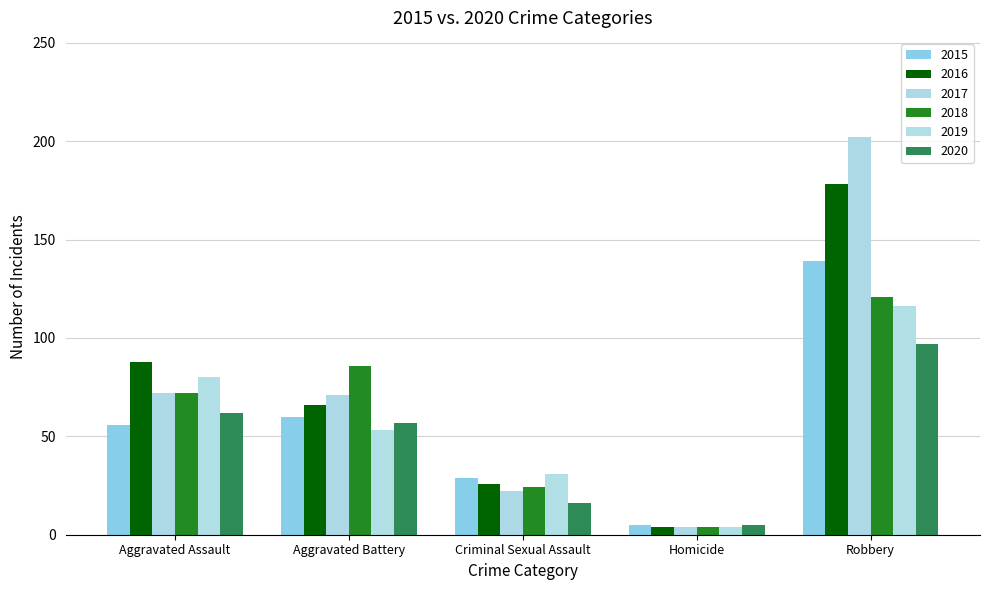

What is the total value across all series at Aggravated Battery?

393